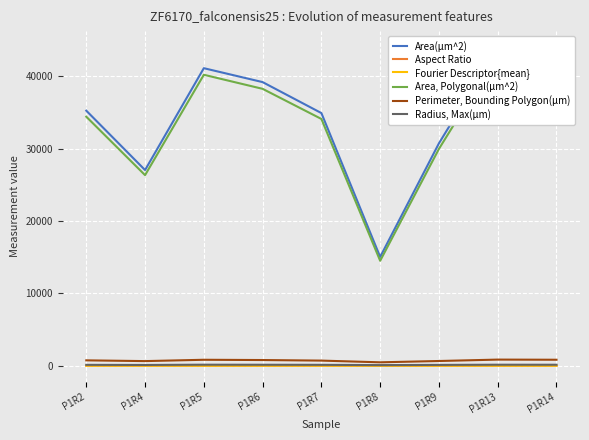

Which series has the largest total across all categories?

Area(µm^2)